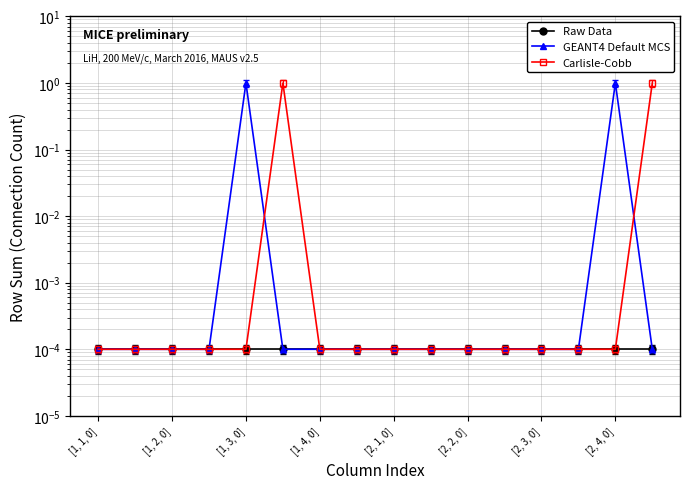

How many lines are shown in the chart?

3